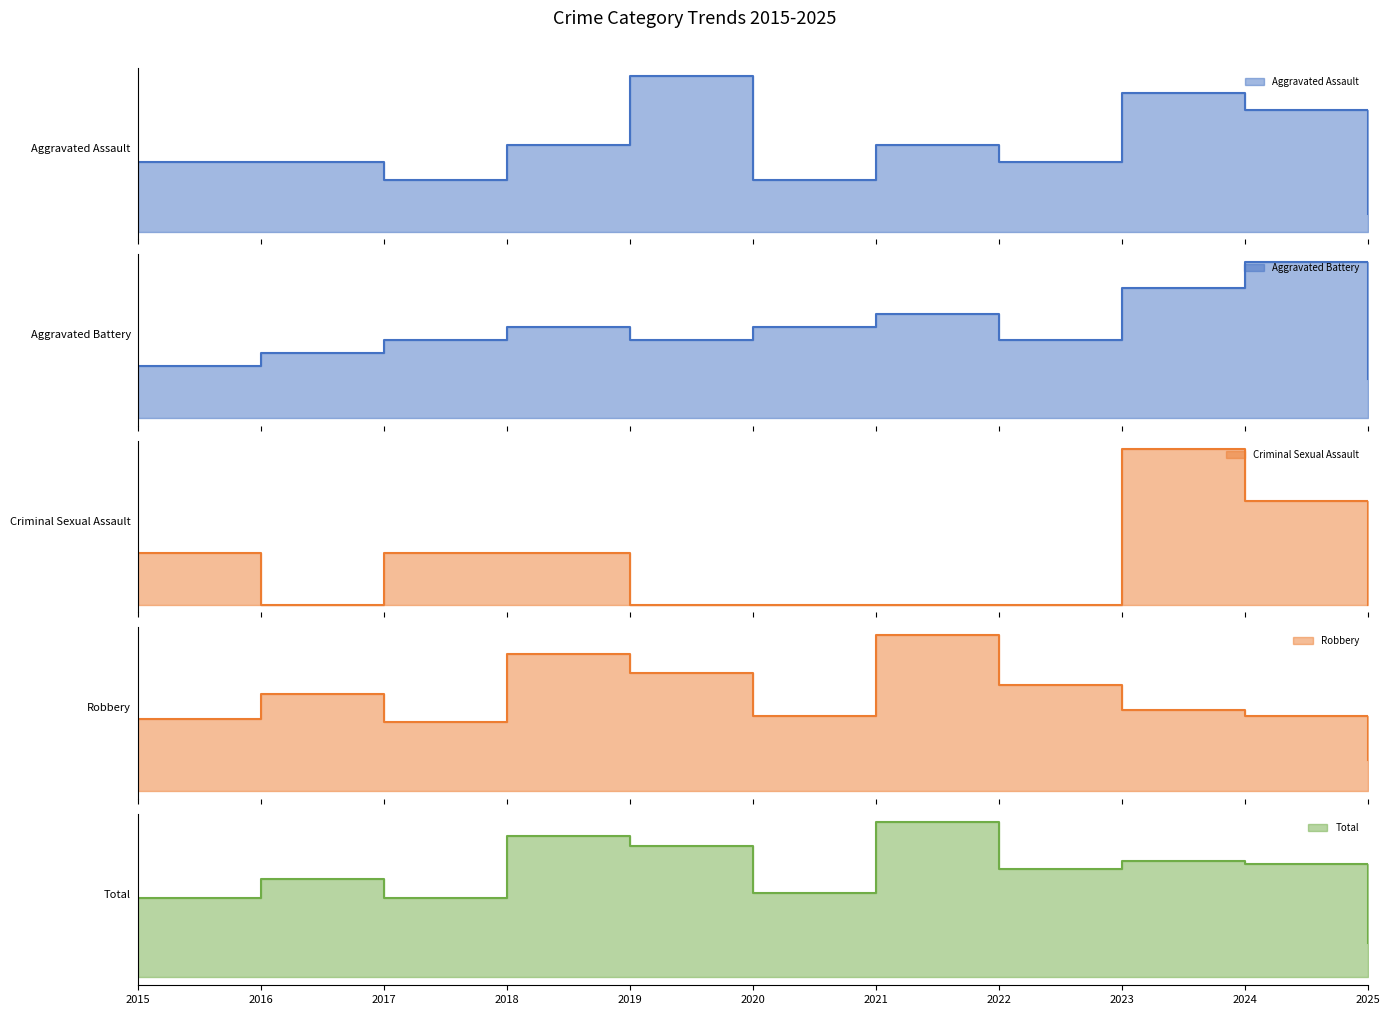

List the series in order of their peak value, lowest first.

Criminal Sexual Assault_line, Aggravated Assault_line, Aggravated Battery_line, Robbery_line, Total_line